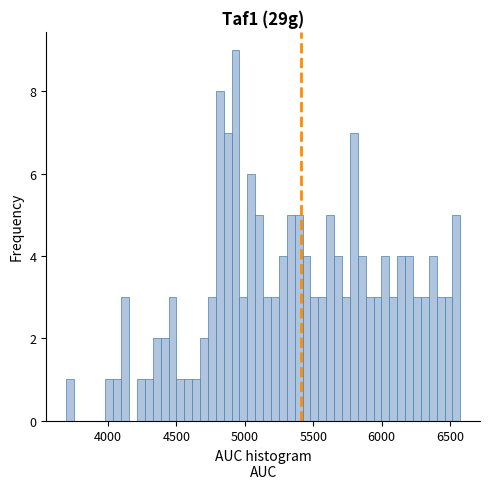

Read against the x-axis, roughly where is the centre of the tallest bar?

4950